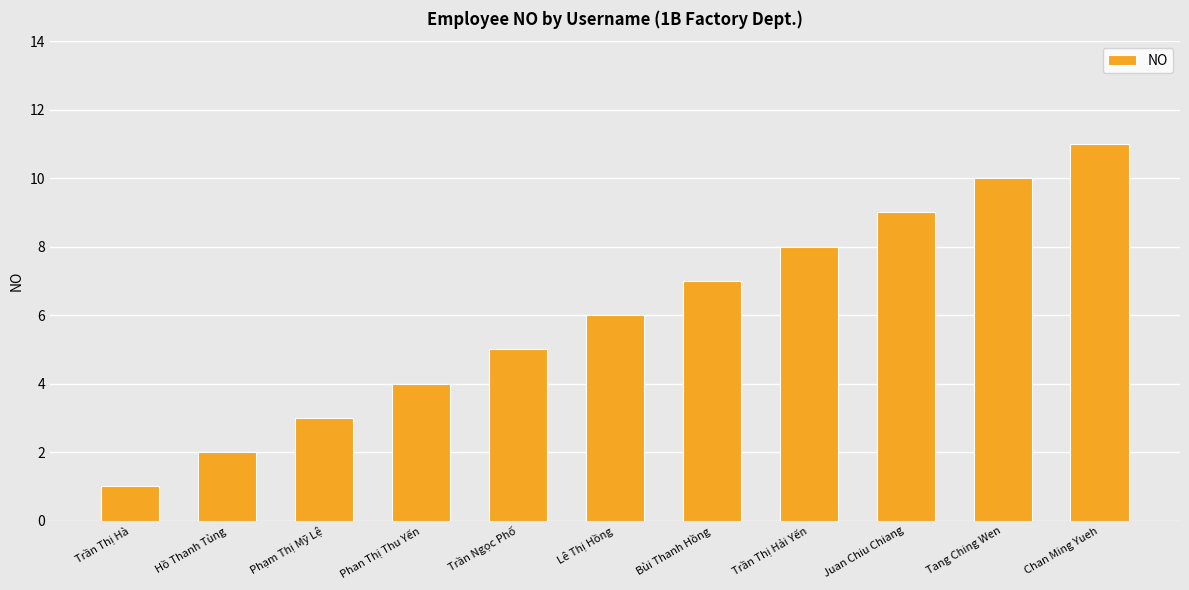

How many bars are there in total?

11